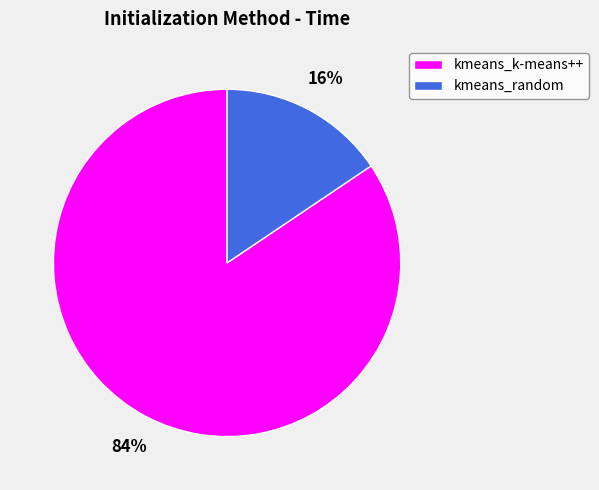

Which category has the biggest portion of the pie?

kmeans_k-means++